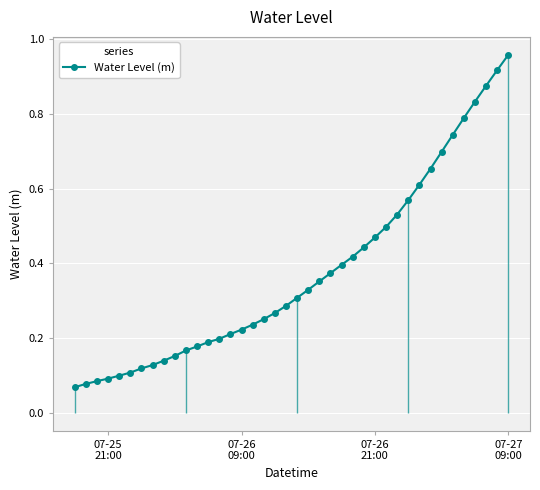

True or false: there are more than 0 points higher than both neighbors.

False